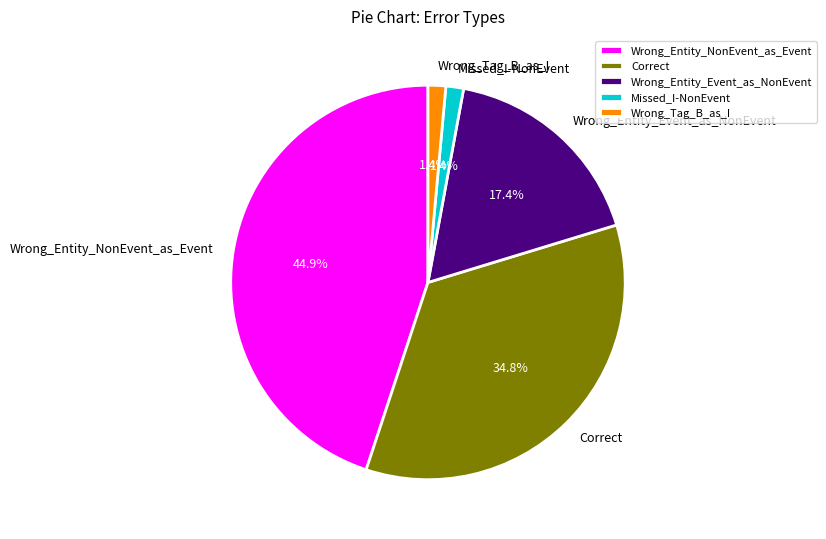

Which has a higher value, Wrong_Entity_NonEvent_as_Event or Wrong_Entity_Event_as_NonEvent?

Wrong_Entity_NonEvent_as_Event